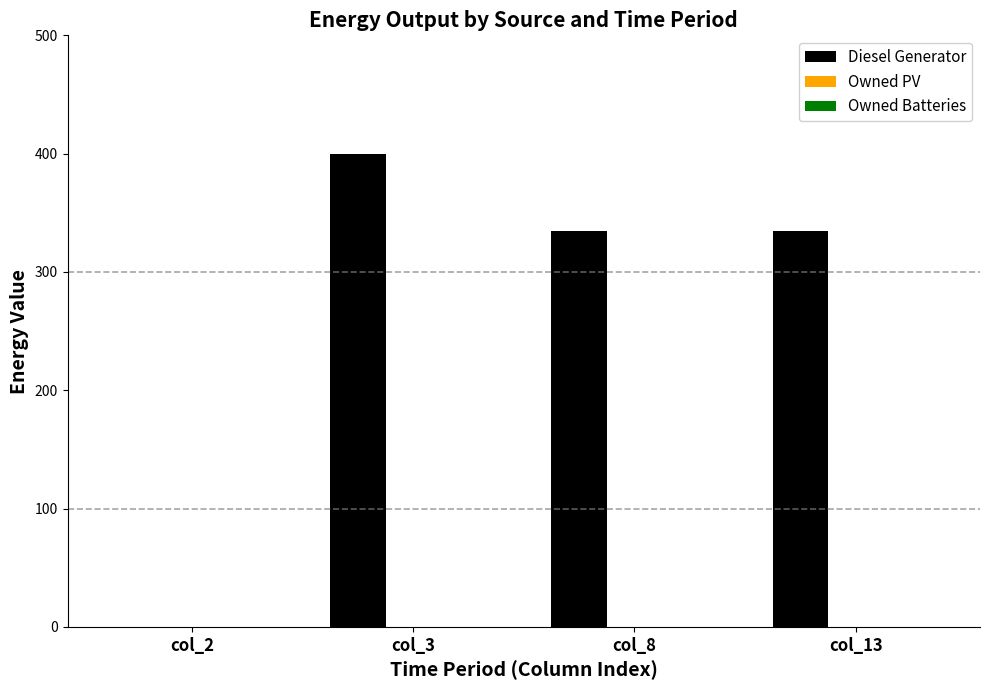

How many distinct data groups are displayed?

1